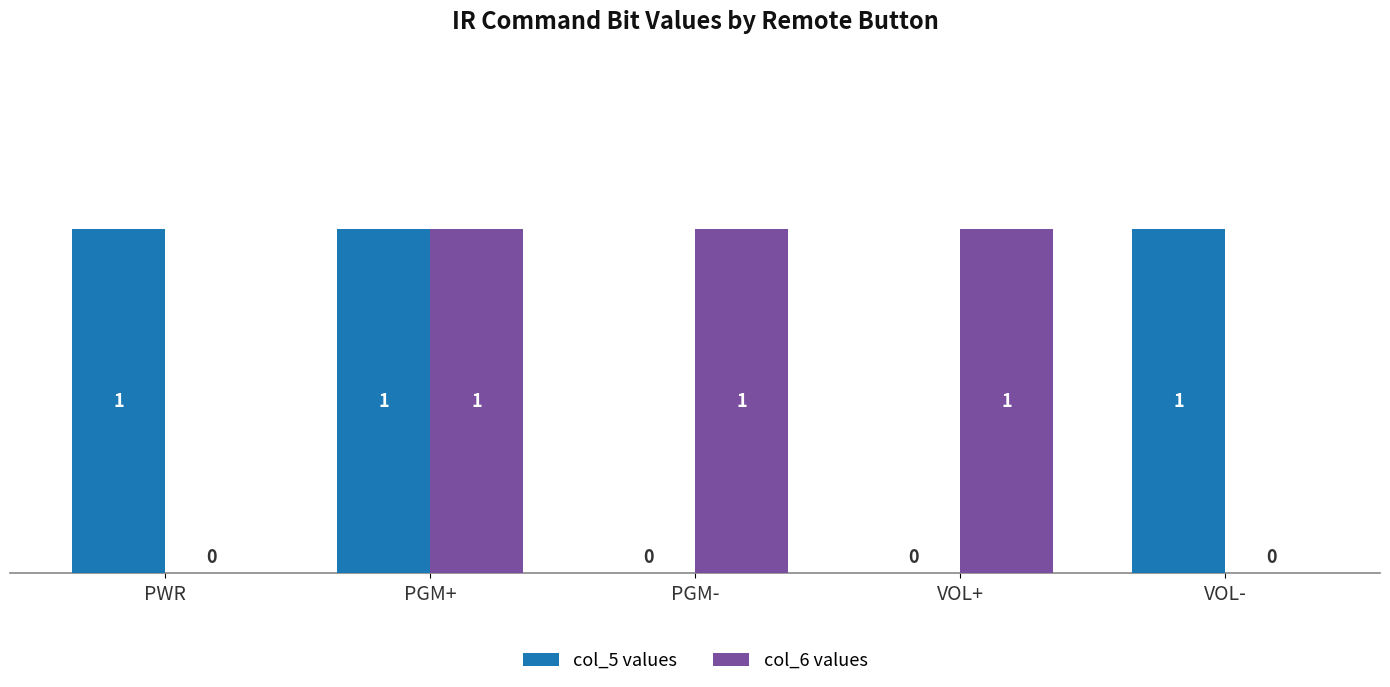

Reading left to right, transcribe all the data shown in this chart.

col_5 values: PWR=1	PGM+=1	PGM-=0	VOL+=0	VOL-=1
col_6 values: PWR=0	PGM+=1	PGM-=1	VOL+=1	VOL-=0